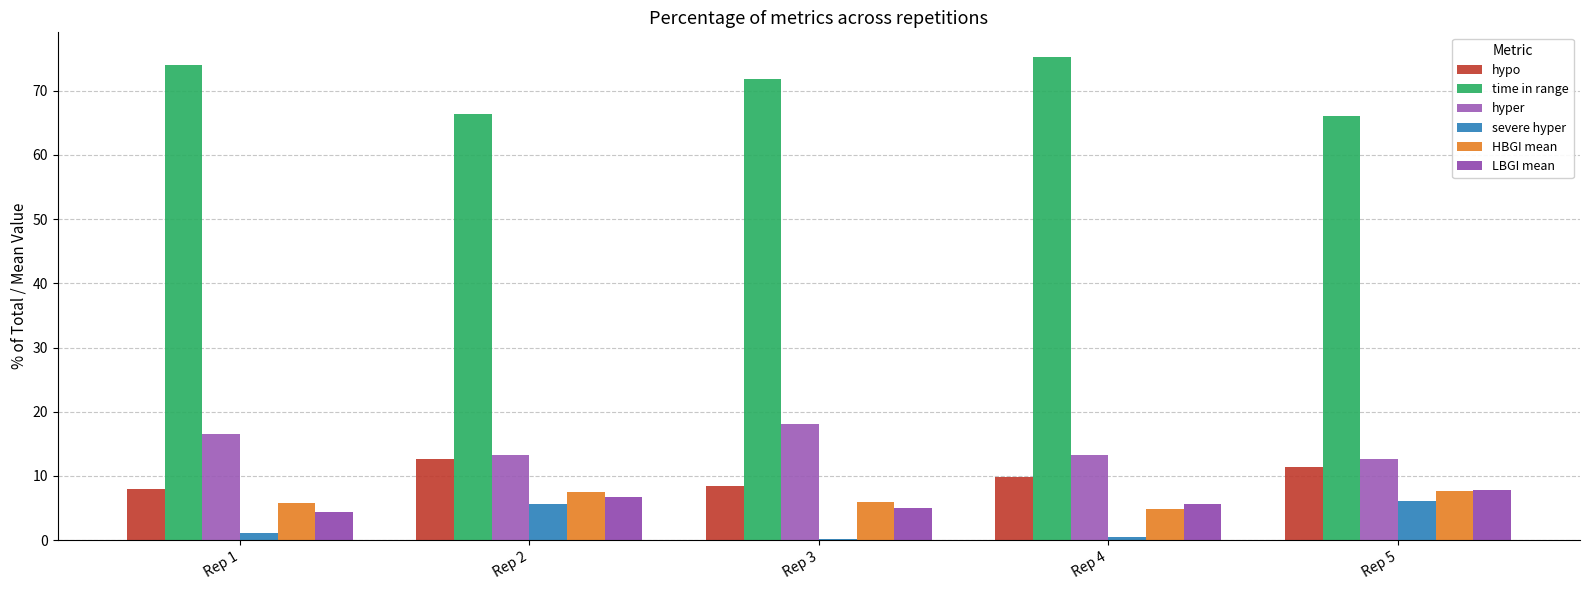

Which series has the largest range (max minus min)?

time in range